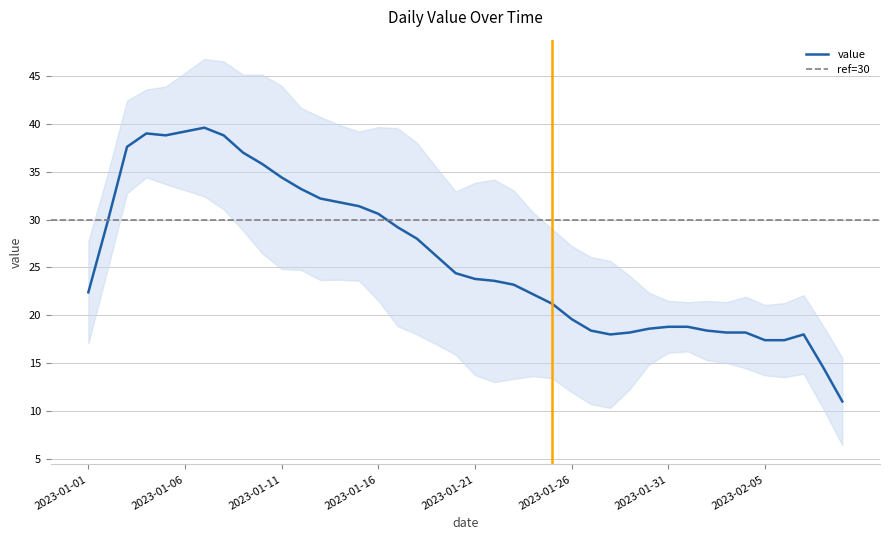

What is the lowest value of the value series?

11.0